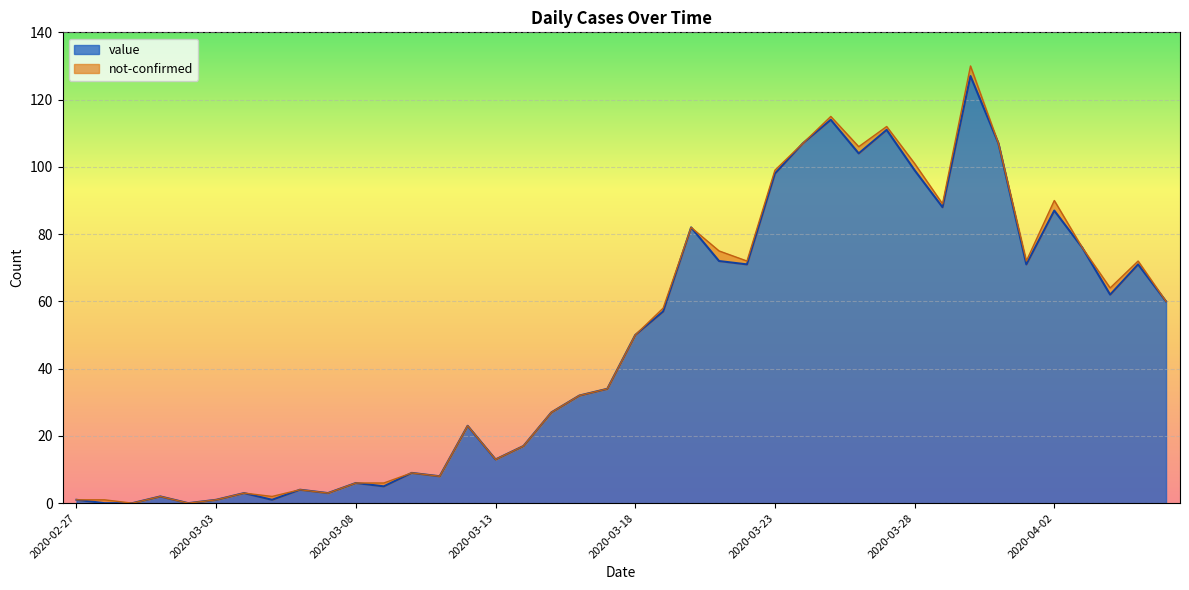

Approximately how many times larger is the value at 2020-04-01 compared to 2020-03-14?

4.2